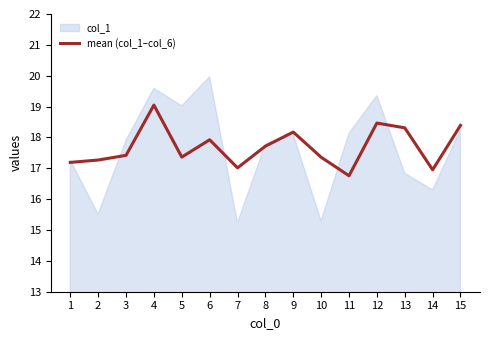

Between 6 and 8, which is larger?

6